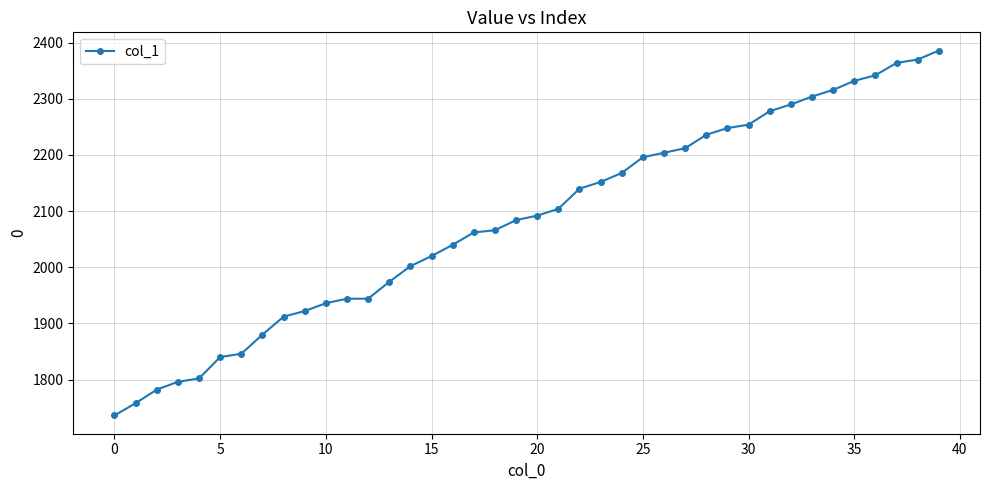

What is the maximum value shown in the chart?

2386